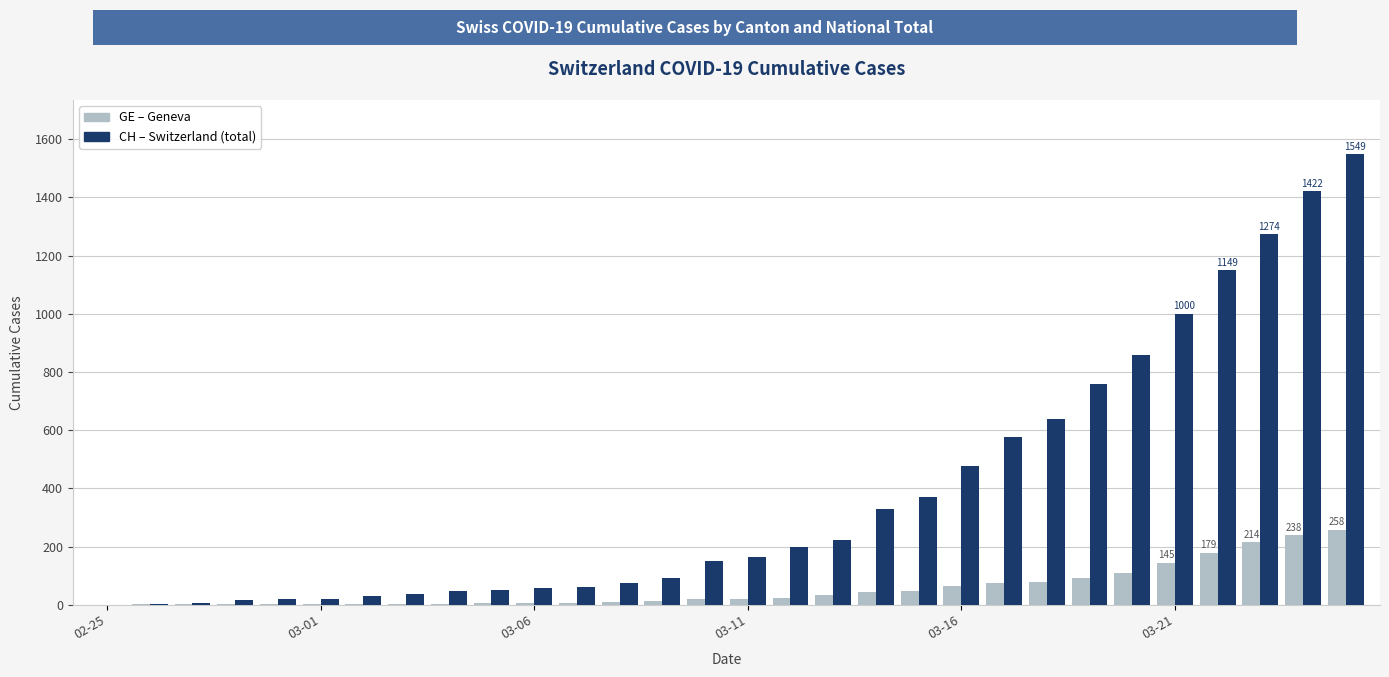

What is the greatest value displayed?

1549